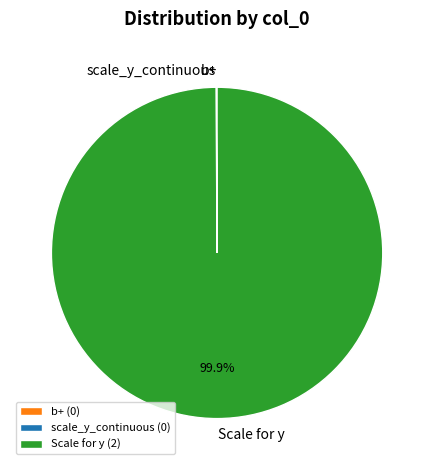

Which slice is the largest?

Scale for y